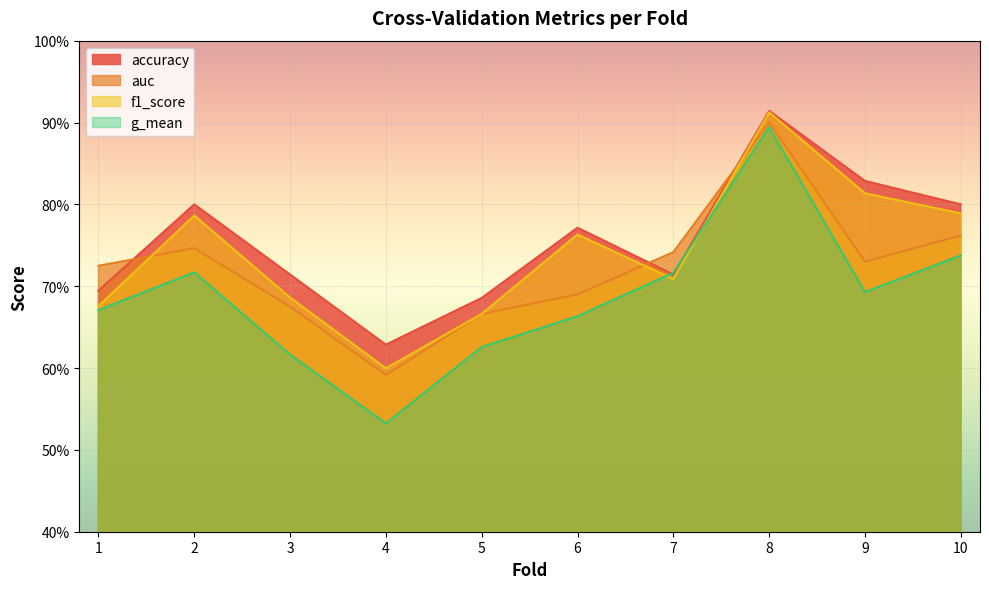

Reading left to right, transcribe all the data shown in this chart.

accuracy: 0.7	0.8	0.7	0.6	0.7	0.8	0.7	0.9	0.8	0.8
auc: 0.7	0.7	0.7	0.6	0.7	0.7	0.7	0.9	0.7	0.8
f1_score: 0.7	0.8	0.7	0.6	0.7	0.8	0.7	0.9	0.8	0.8
g_mean: 0.7	0.7	0.6	0.5	0.6	0.7	0.7	0.9	0.7	0.7